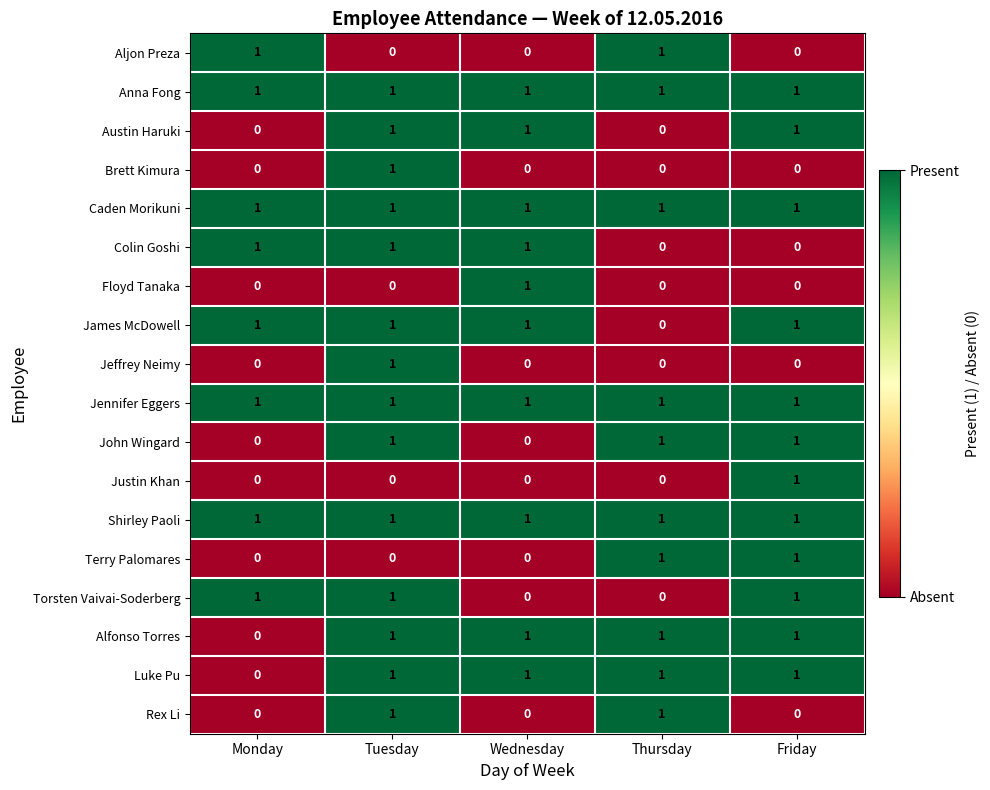

What is the sum of all Caden Morikuni values?

5